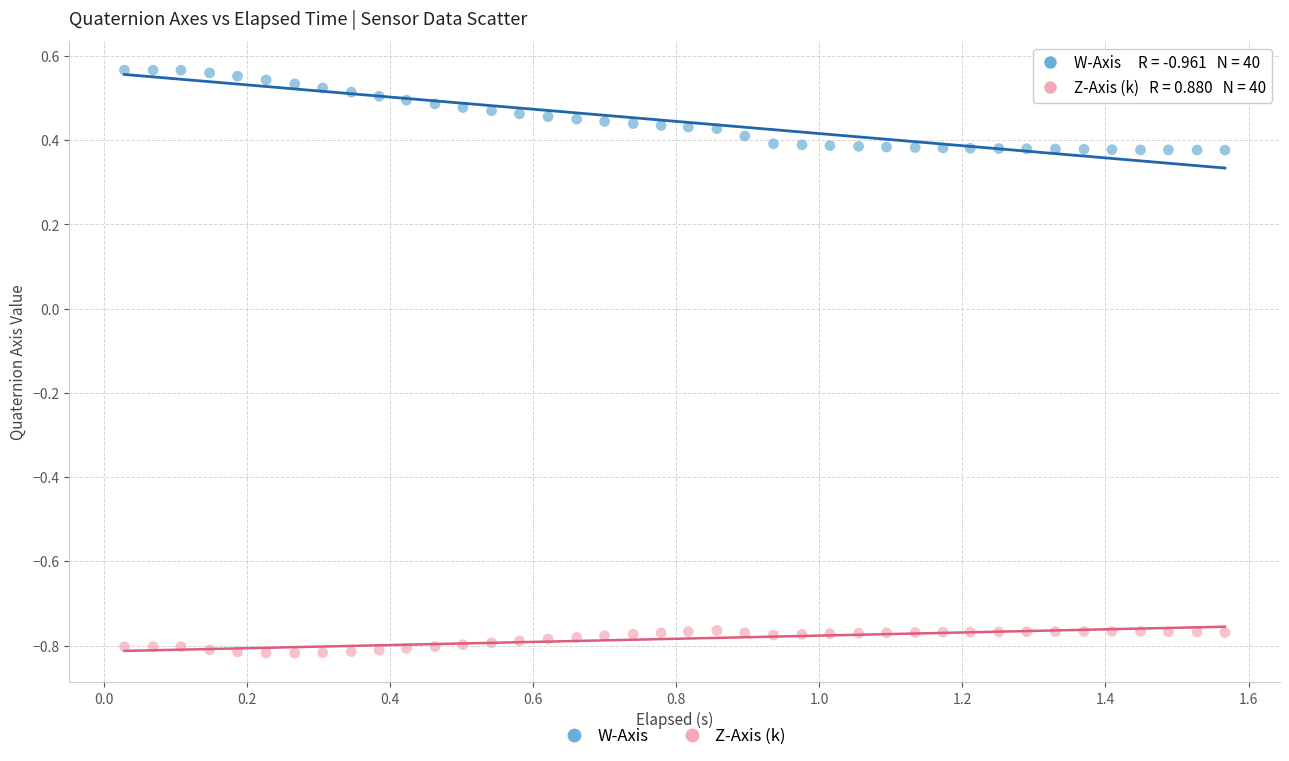

Which series contains the lowest Y value?

Z-Axis (k)